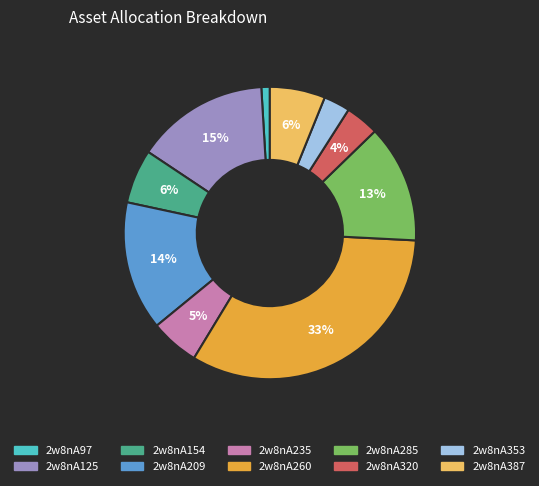

Combined, do 2w8nA209 and 2w8nA97 account for over 50%?

No